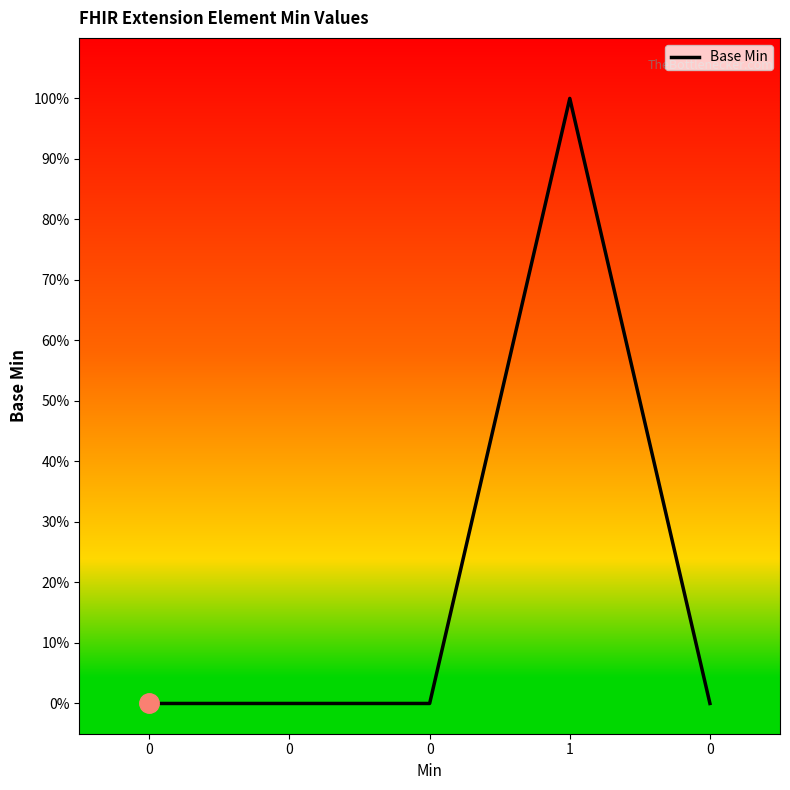

The chart shows a value of 1 at 1. True or false?

False